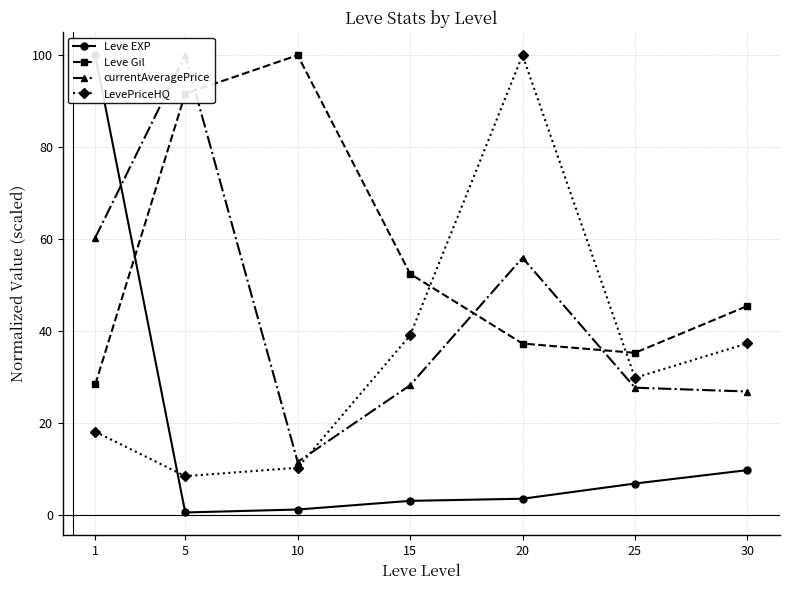

What is the maximum value for LevePriceHQ?

100.0